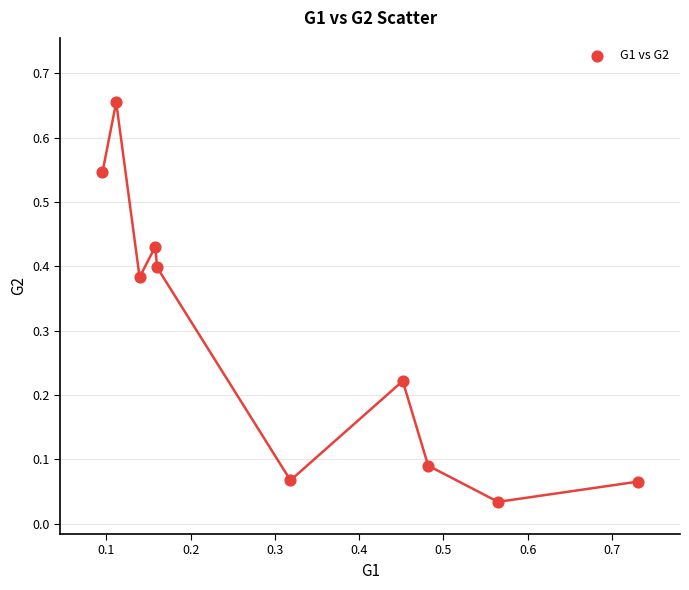

What is the range of X values (max minus min)?

0.6